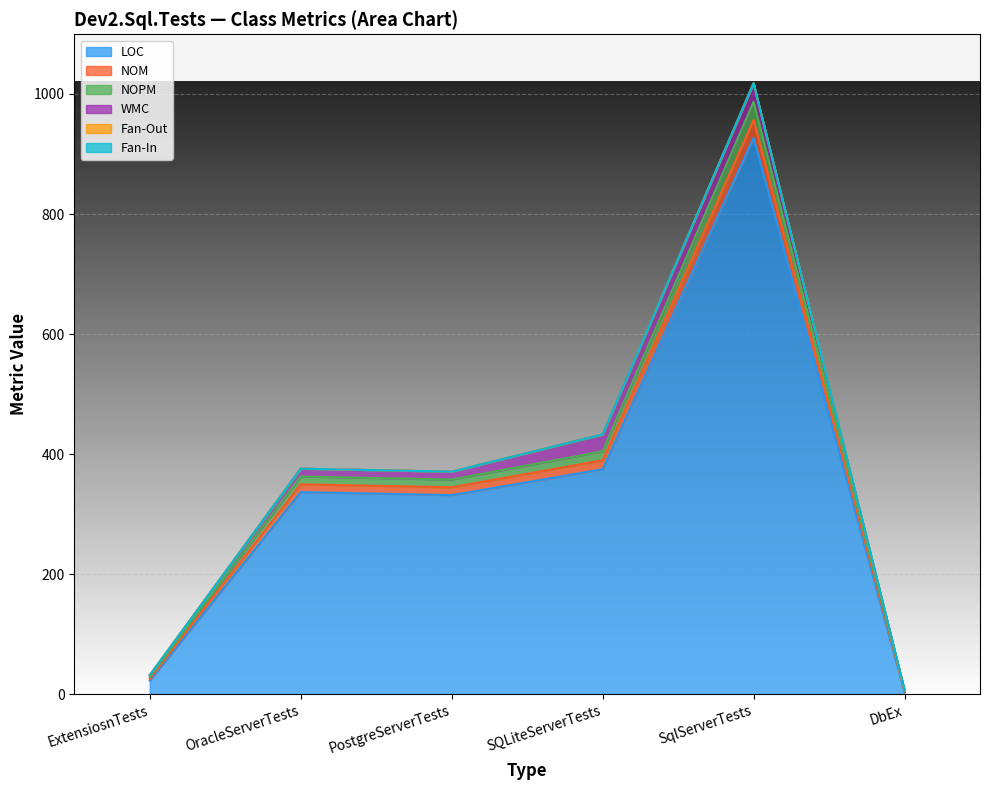

What is the label of the 3rd point from the left?

PostgreServerTests